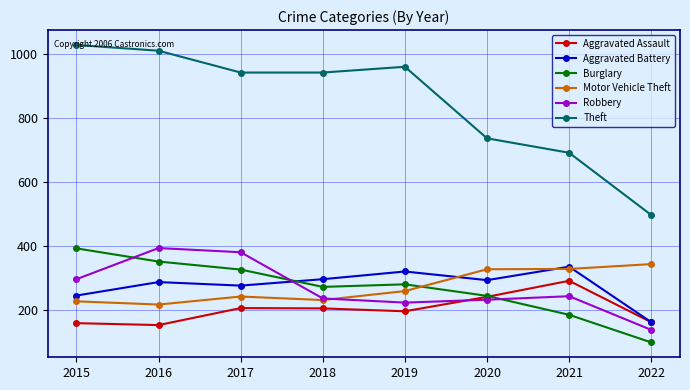

Read the Motor Vehicle Theft value at 2019, to the nearest 5.

260